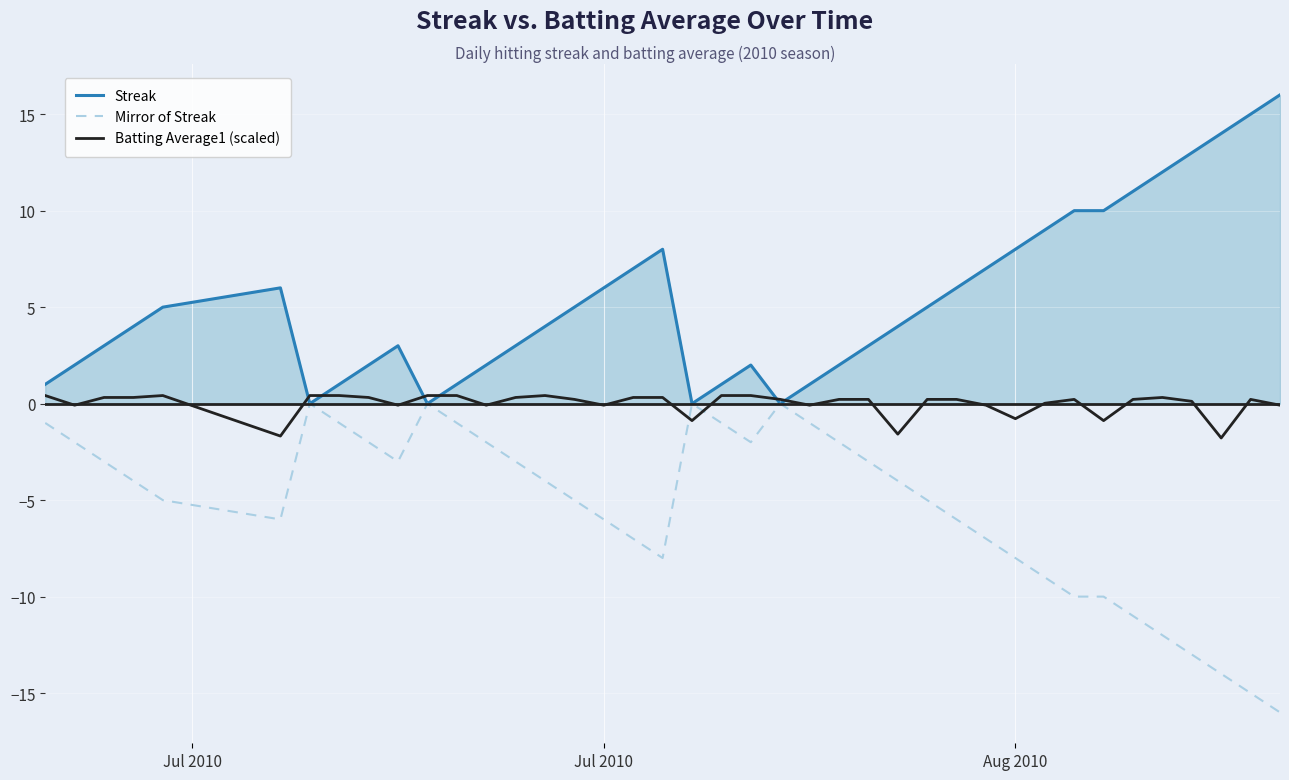

What is the average value of the Streak series?

5.3